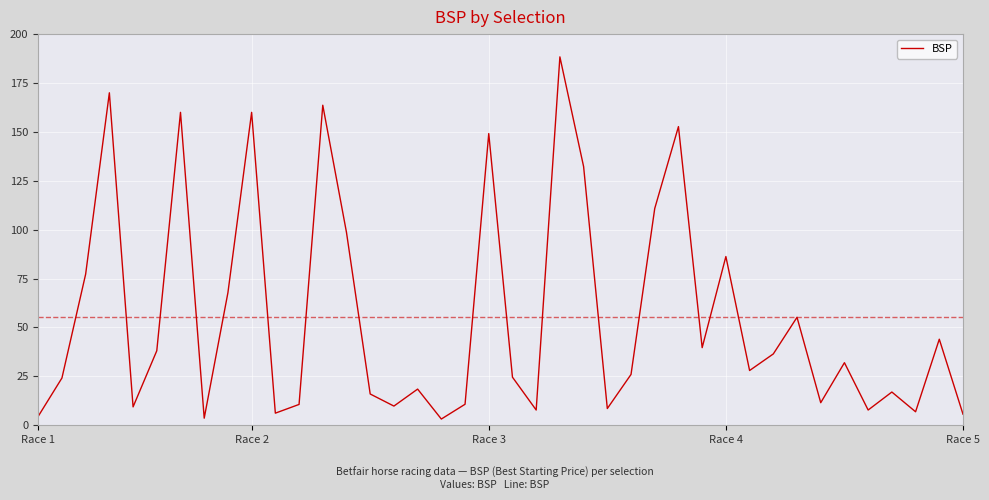

What is the difference between the maximum and minimum values?

185.2